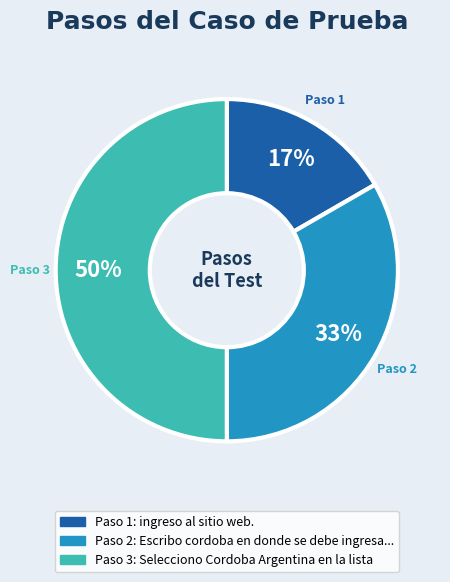

How many segments does this pie chart have?

3